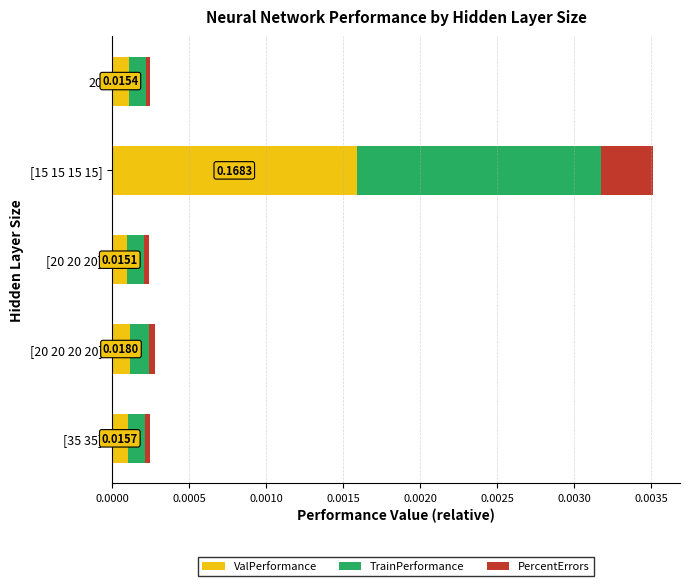

At which category is the sum across all series the highest?

[15 15 15 15]